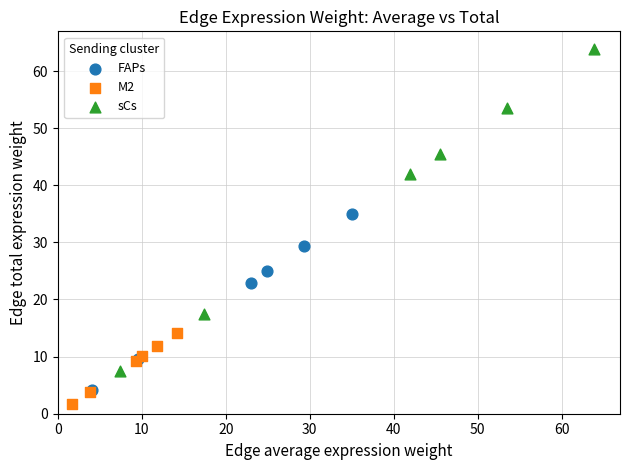

Which series reaches the maximum Y coordinate?

sCs